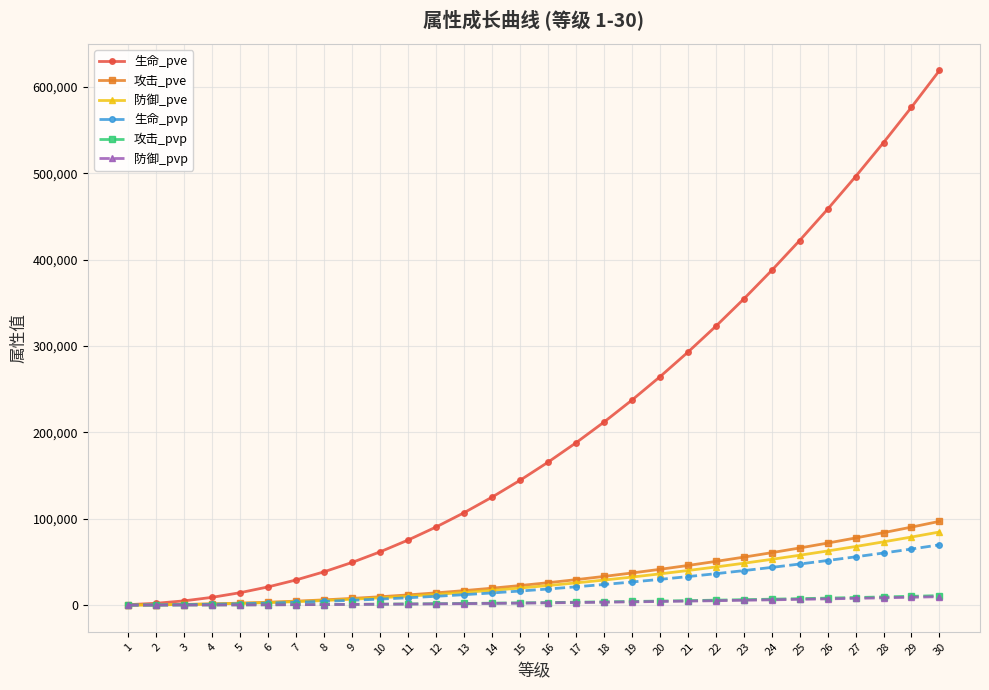

What is the maximum value for 防御_pve?

84631